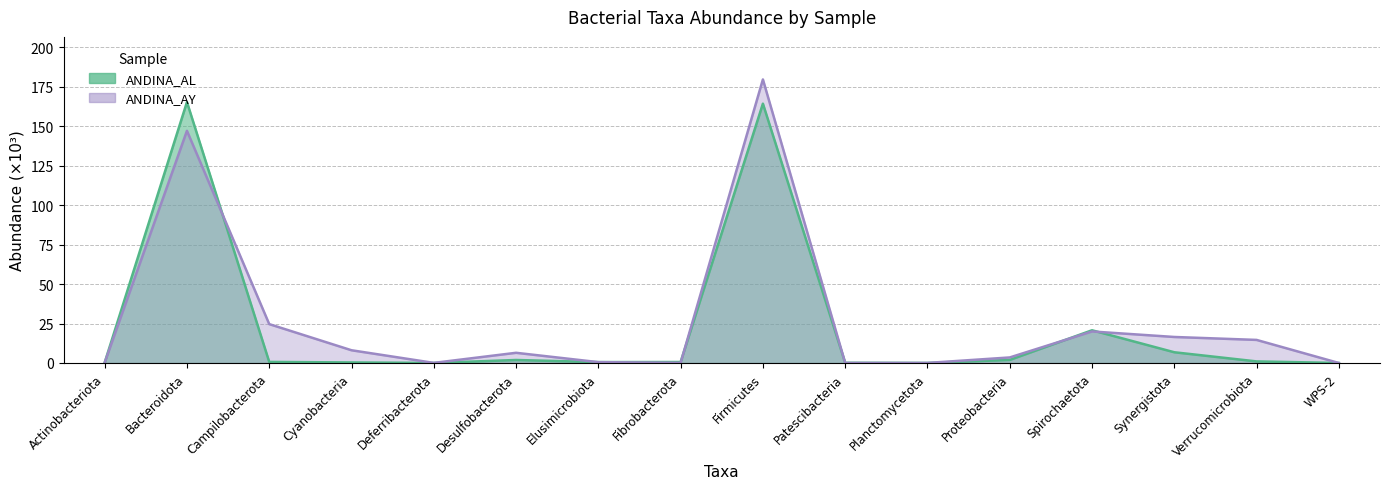

At which category does the chart reach its peak across all series?

Firmicutes